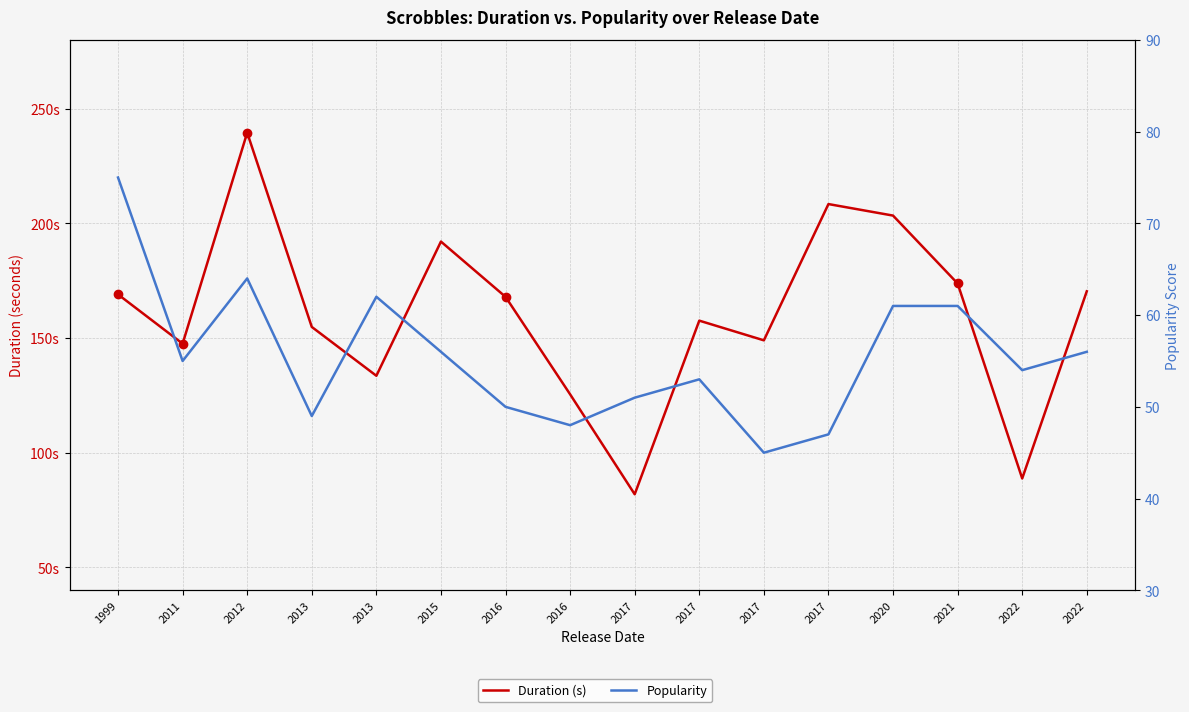

Between 2017 and 2022, which is larger?

2017